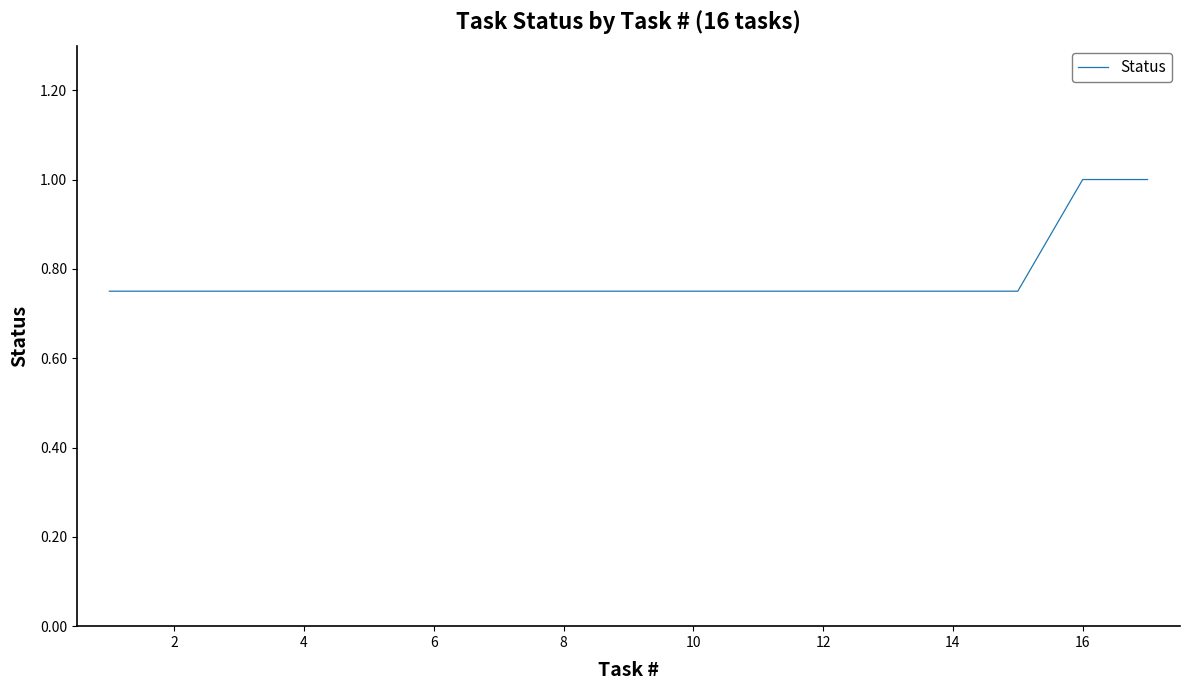

What is the greatest value displayed?

1.0